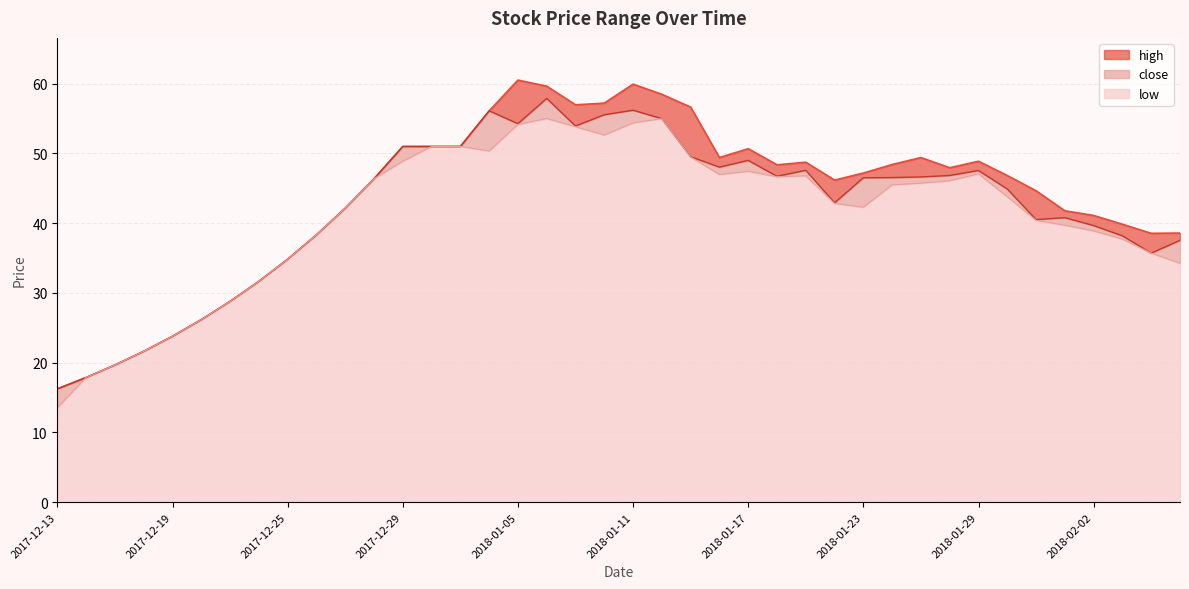

Between 2017-12-18 and 2018-01-11, which is larger?

2018-01-11